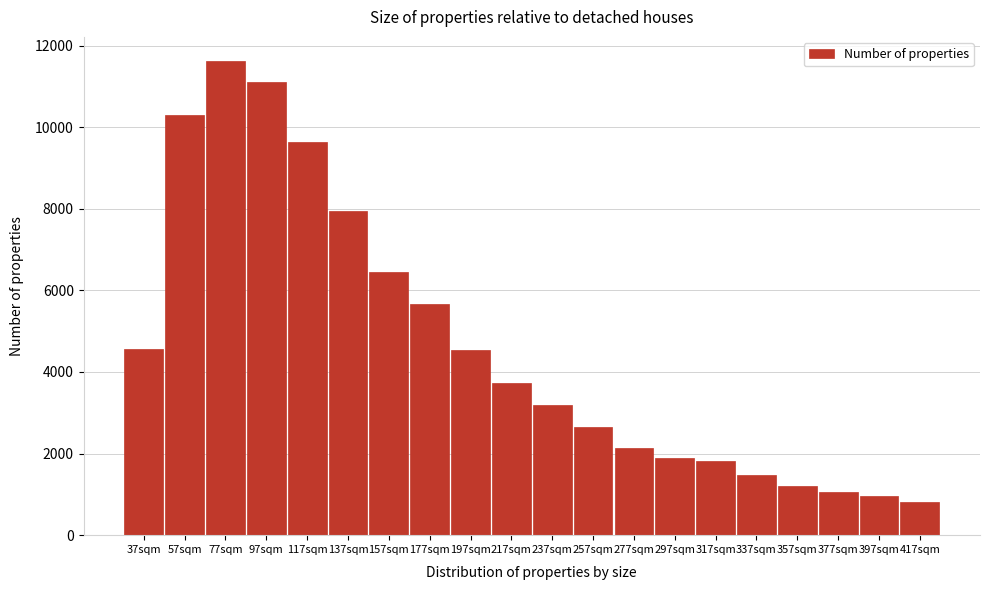

What is the label of the 16th bar from the left?

337sqm